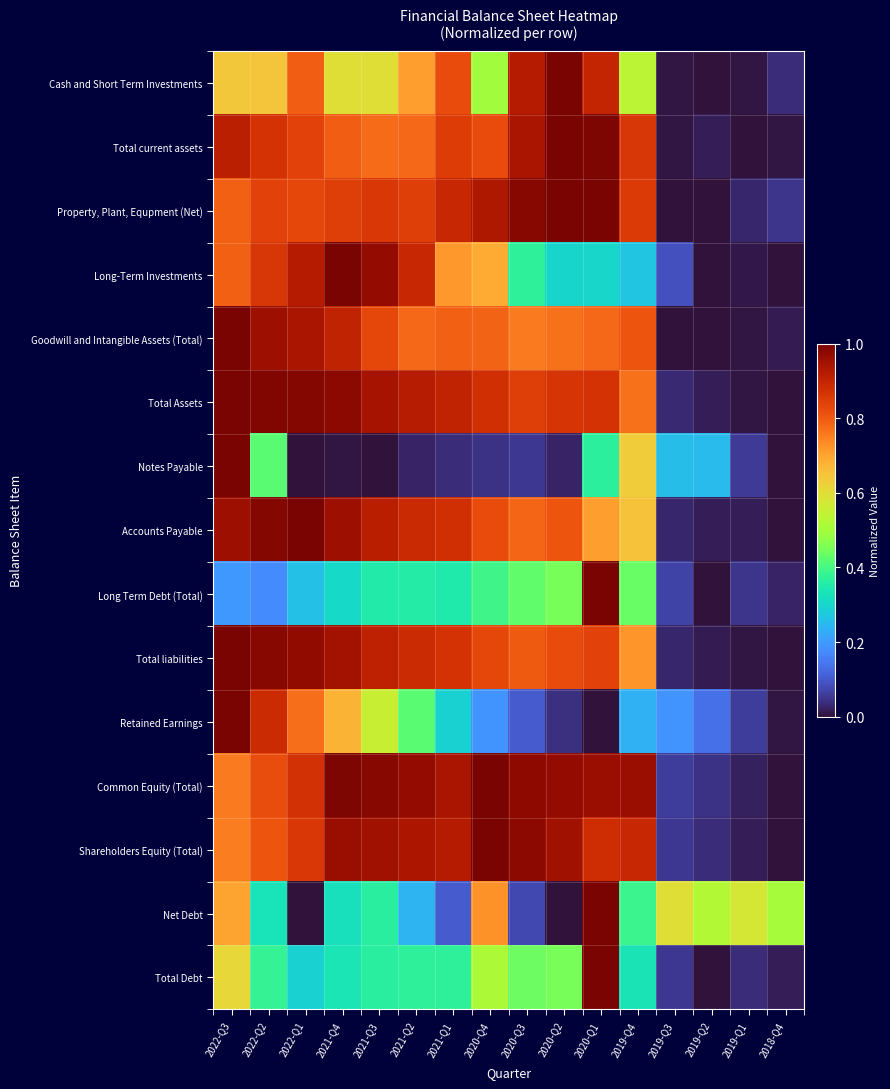

Reading right to left, extract all data points from this chart.

Cash and Short Term Investments: 2018-Q4=0.0	2019-Q1=0.0	2019-Q2=0.0	2019-Q3=0.0	2019-Q4=0.5	2020-Q1=0.9	2020-Q2=1.0	2020-Q3=0.9	2020-Q4=0.5	2021-Q1=0.8	2021-Q2=0.7	2021-Q3=0.6	2021-Q4=0.6	2022-Q1=0.8	2022-Q2=0.6	2022-Q3=0.6
Total current assets: 2018-Q4=0.0	2019-Q1=0.0	2019-Q2=0.0	2019-Q3=0.0	2019-Q4=0.9	2020-Q1=1.0	2020-Q2=1.0	2020-Q3=0.9	2020-Q4=0.8	2021-Q1=0.8	2021-Q2=0.8	2021-Q3=0.8	2021-Q4=0.8	2022-Q1=0.8	2022-Q2=0.9	2022-Q3=0.9
Property, Plant, Equpment (Net): 2018-Q4=0.0	2019-Q1=0.0	2019-Q2=0.0	2019-Q3=0.0	2019-Q4=0.9	2020-Q1=1.0	2020-Q2=1.0	2020-Q3=1.0	2020-Q4=0.9	2021-Q1=0.9	2021-Q2=0.8	2021-Q3=0.9	2021-Q4=0.8	2022-Q1=0.8	2022-Q2=0.8	2022-Q3=0.8
Long-Term Investments: 2018-Q4=0.0	2019-Q1=0.0	2019-Q2=0.0	2019-Q3=0.1	2019-Q4=0.3	2020-Q1=0.3	2020-Q2=0.3	2020-Q3=0.4	2020-Q4=0.7	2021-Q1=0.7	2021-Q2=0.9	2021-Q3=1.0	2021-Q4=1.0	2022-Q1=0.9	2022-Q2=0.9	2022-Q3=0.8
Goodwill and Intangible Assets (Total): 2018-Q4=0.0	2019-Q1=0.0	2019-Q2=0.0	2019-Q3=0.0	2019-Q4=0.8	2020-Q1=0.8	2020-Q2=0.8	2020-Q3=0.8	2020-Q4=0.8	2021-Q1=0.8	2021-Q2=0.8	2021-Q3=0.8	2021-Q4=0.9	2022-Q1=0.9	2022-Q2=1.0	2022-Q3=1.0
Total Assets: 2018-Q4=0.0	2019-Q1=0.0	2019-Q2=0.0	2019-Q3=0.0	2019-Q4=0.8	2020-Q1=0.9	2020-Q2=0.9	2020-Q3=0.8	2020-Q4=0.9	2021-Q1=0.9	2021-Q2=0.9	2021-Q3=0.9	2021-Q4=1.0	2022-Q1=1.0	2022-Q2=1.0	2022-Q3=1.0
Notes Payable: 2018-Q4=0.0	2019-Q1=0.1	2019-Q2=0.3	2019-Q3=0.3	2019-Q4=0.6	2020-Q1=0.4	2020-Q2=0.0	2020-Q3=0.1	2020-Q4=0.0	2021-Q1=0.0	2021-Q2=0.0	2021-Q3=0.0	2021-Q4=0.0	2022-Q1=0.0	2022-Q2=0.4	2022-Q3=1.0
Accounts Payable: 2018-Q4=0.0	2019-Q1=0.0	2019-Q2=0.0	2019-Q3=0.0	2019-Q4=0.6	2020-Q1=0.7	2020-Q2=0.8	2020-Q3=0.8	2020-Q4=0.8	2021-Q1=0.9	2021-Q2=0.9	2021-Q3=0.9	2021-Q4=1.0	2022-Q1=1.0	2022-Q2=1.0	2022-Q3=1.0
Long Term Debt (Total): 2018-Q4=0.0	2019-Q1=0.0	2019-Q2=0.0	2019-Q3=0.1	2019-Q4=0.4	2020-Q1=1.0	2020-Q2=0.5	2020-Q3=0.4	2020-Q4=0.4	2021-Q1=0.4	2021-Q2=0.4	2021-Q3=0.4	2021-Q4=0.3	2022-Q1=0.3	2022-Q2=0.2	2022-Q3=0.2
Total liabilities: 2018-Q4=0.0	2019-Q1=0.0	2019-Q2=0.0	2019-Q3=0.0	2019-Q4=0.7	2020-Q1=0.8	2020-Q2=0.8	2020-Q3=0.8	2020-Q4=0.8	2021-Q1=0.9	2021-Q2=0.9	2021-Q3=0.9	2021-Q4=0.9	2022-Q1=1.0	2022-Q2=1.0	2022-Q3=1.0
Retained Earnings: 2018-Q4=0.0	2019-Q1=0.1	2019-Q2=0.1	2019-Q3=0.2	2019-Q4=0.2	2020-Q1=0.0	2020-Q2=0.0	2020-Q3=0.1	2020-Q4=0.2	2021-Q1=0.3	2021-Q2=0.4	2021-Q3=0.6	2021-Q4=0.7	2022-Q1=0.8	2022-Q2=0.9	2022-Q3=1.0
Common Equity (Total): 2018-Q4=0.0	2019-Q1=0.0	2019-Q2=0.0	2019-Q3=0.1	2019-Q4=1.0	2020-Q1=1.0	2020-Q2=1.0	2020-Q3=1.0	2020-Q4=1.0	2021-Q1=0.9	2021-Q2=1.0	2021-Q3=1.0	2021-Q4=1.0	2022-Q1=0.9	2022-Q2=0.8	2022-Q3=0.8
Shareholders Equity (Total): 2018-Q4=0.0	2019-Q1=0.0	2019-Q2=0.0	2019-Q3=0.1	2019-Q4=0.9	2020-Q1=0.9	2020-Q2=1.0	2020-Q3=1.0	2020-Q4=1.0	2021-Q1=0.9	2021-Q2=0.9	2021-Q3=1.0	2021-Q4=1.0	2022-Q1=0.9	2022-Q2=0.8	2022-Q3=0.8
Net Debt: 2018-Q4=0.5	2019-Q1=0.6	2019-Q2=0.5	2019-Q3=0.6	2019-Q4=0.4	2020-Q1=1.0	2020-Q2=0.0	2020-Q3=0.1	2020-Q4=0.7	2021-Q1=0.1	2021-Q2=0.2	2021-Q3=0.4	2021-Q4=0.3	2022-Q1=0.0	2022-Q2=0.3	2022-Q3=0.7
Total Debt: 2018-Q4=0.0	2019-Q1=0.0	2019-Q2=0.0	2019-Q3=0.1	2019-Q4=0.3	2020-Q1=1.0	2020-Q2=0.4	2020-Q3=0.4	2020-Q4=0.5	2021-Q1=0.4	2021-Q2=0.4	2021-Q3=0.4	2021-Q4=0.3	2022-Q1=0.3	2022-Q2=0.4	2022-Q3=0.6